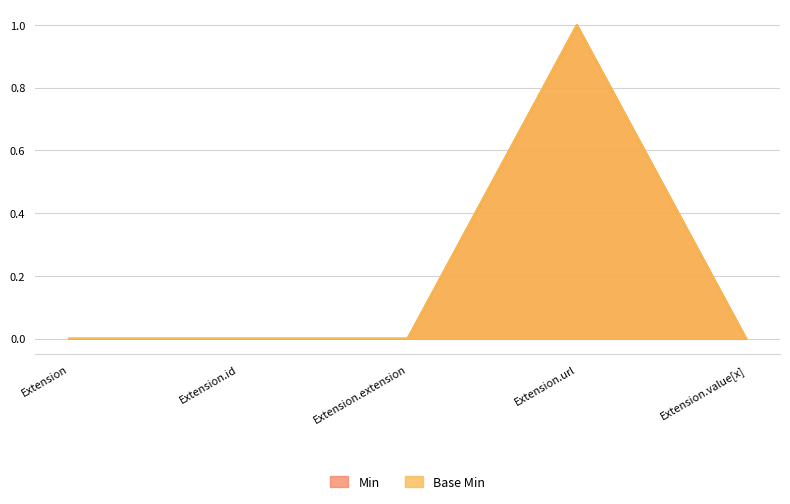

What is the sum of all Base Min values?

1